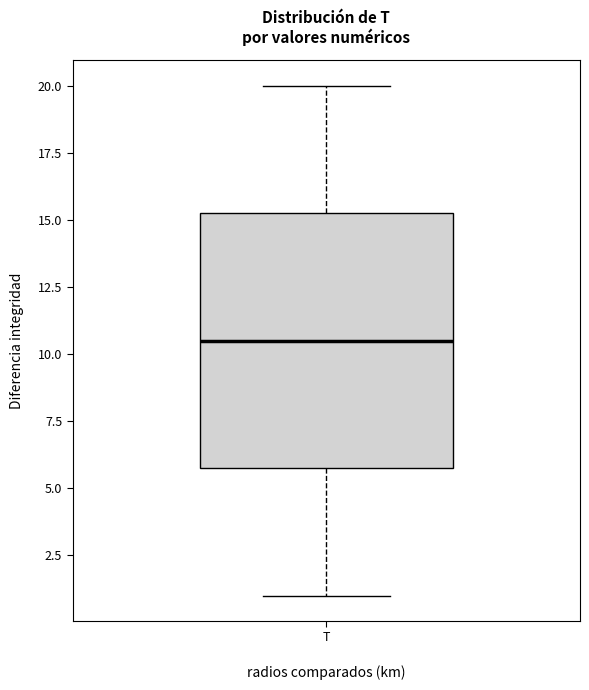

Transcribe this box plot: give where the median line is, the range the box spans, and where the two whiskers end, as read against the y-axis. The values are not printed on the chart, so give them approximately, as read against the axis.

median 10.5, box 6.0 to 15.5, whiskers 1.0 to 20.0